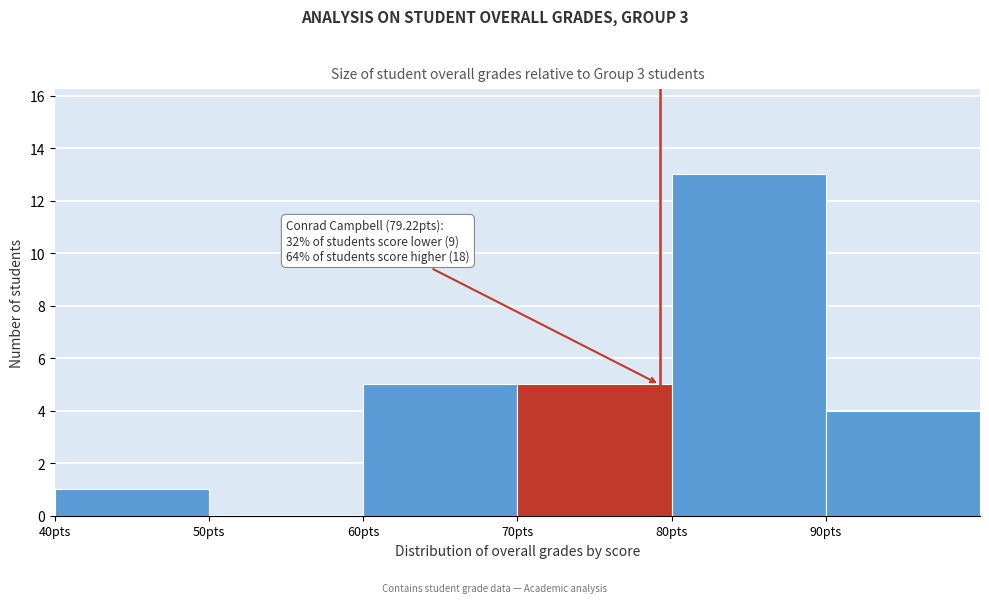

Over which range of the x-axis is the bar tallest?

80 to 90